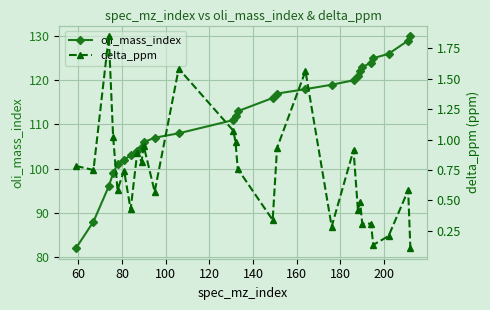

Count the number of data series in this chart.

2